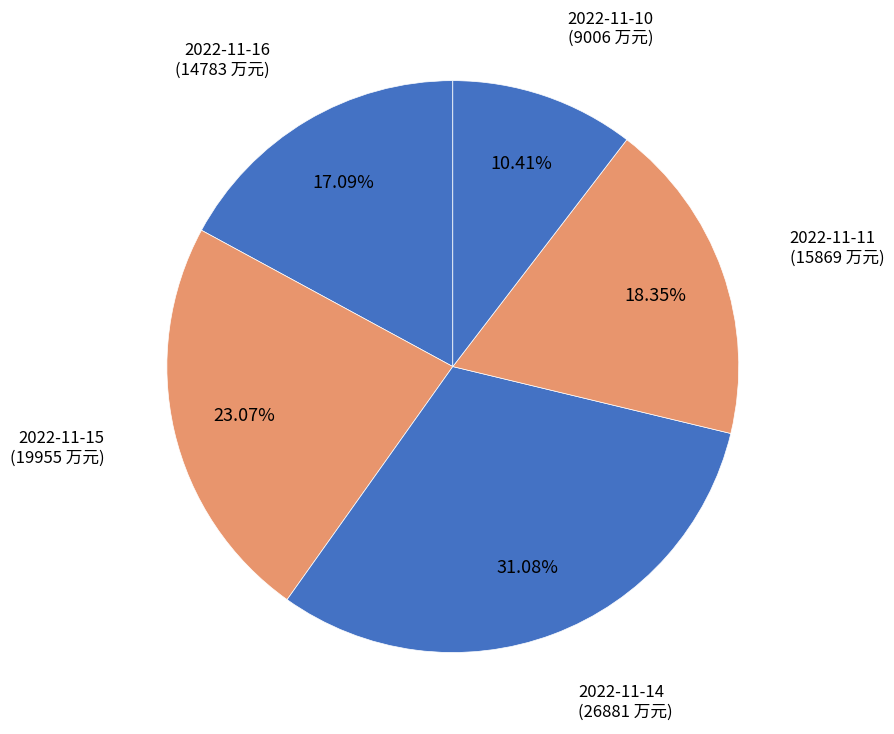

Do 2022-11-16 and 2022-11-14 together represent more than half of the pie?

No